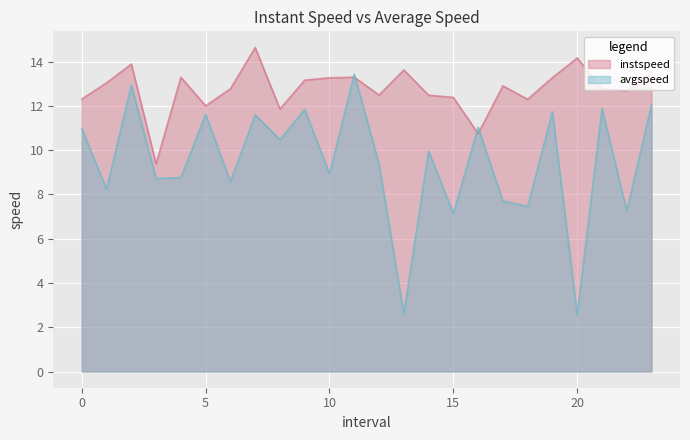

At which category is the sum across all series the highest?

2.0